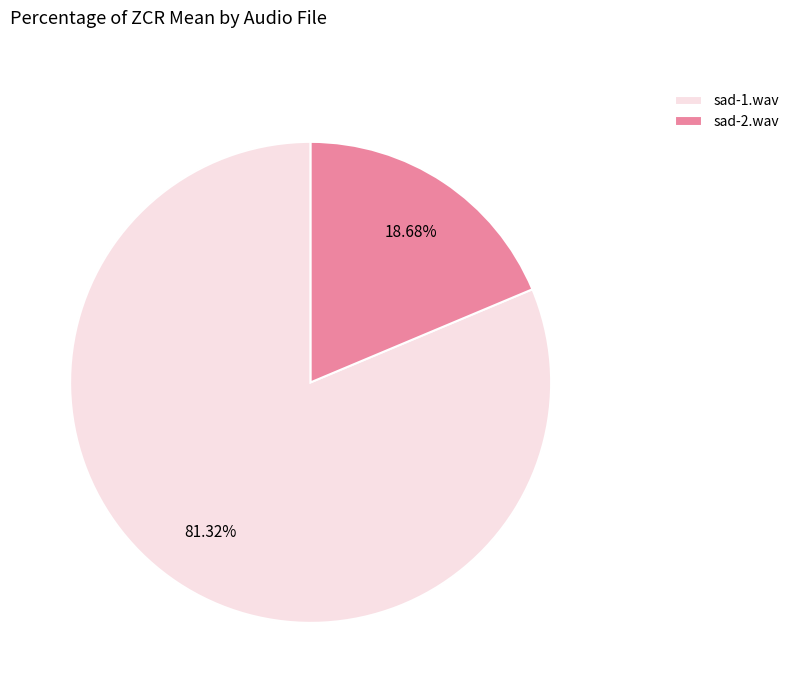

How many segments does this pie chart have?

2